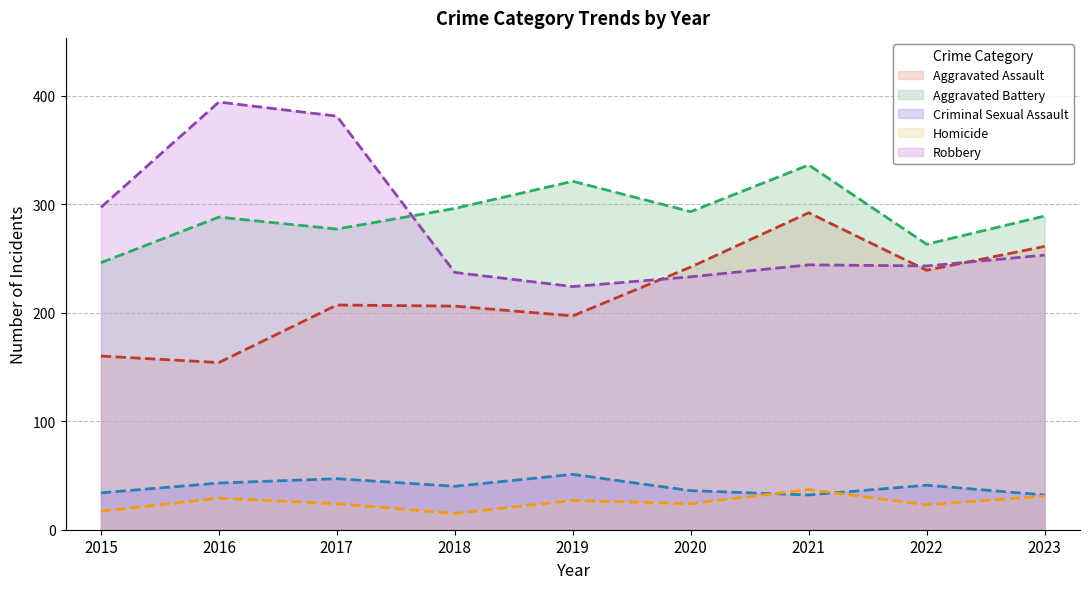

Does the chart have visible grid lines?

Yes